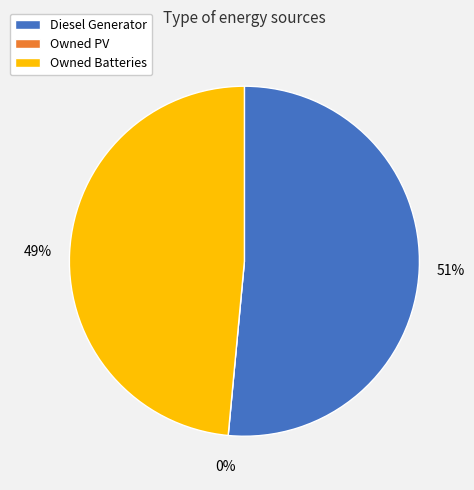

Which slice is the smallest?

Owned PV